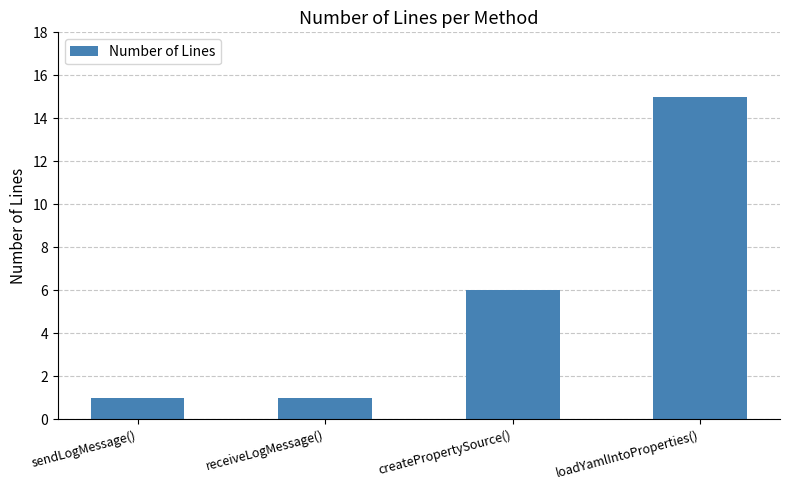

What is the difference between the maximum and minimum values?

14